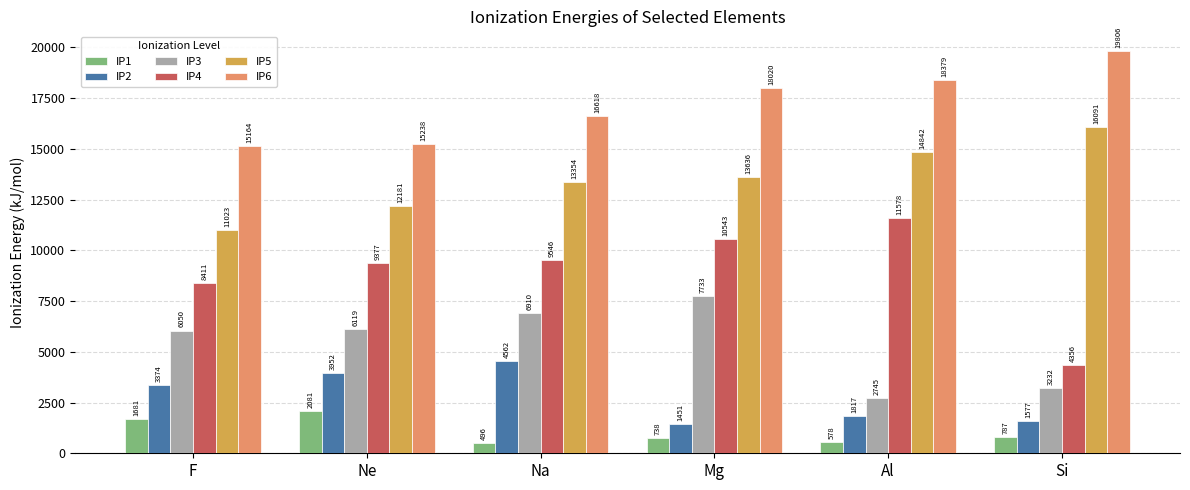

The value of IP5 at Si is 8510.0. True or false?

False